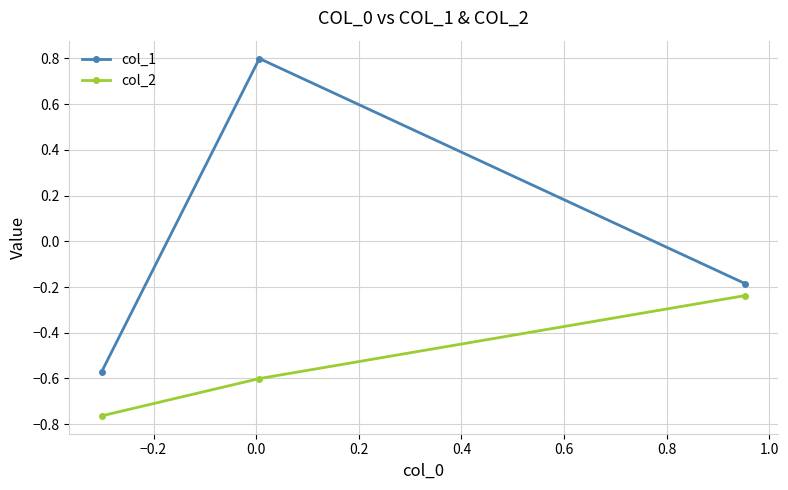

Rank the series by their maximum value, from highest to lowest.

col_1, col_2